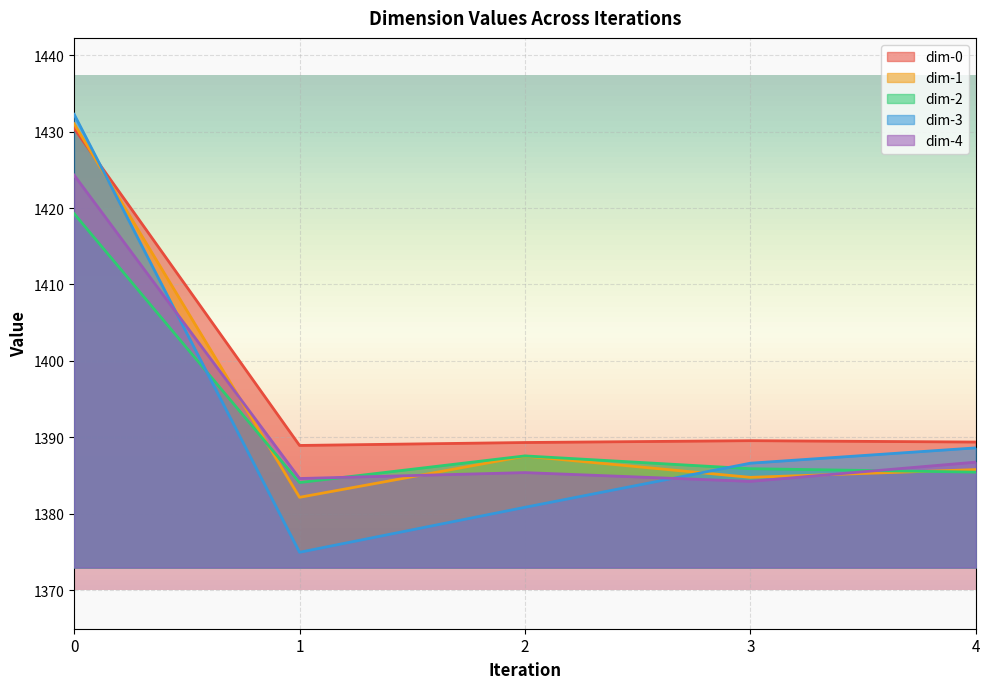

Rank the series at 1 from highest to lowest value.

dim-0, dim-4, dim-2, dim-1, dim-3